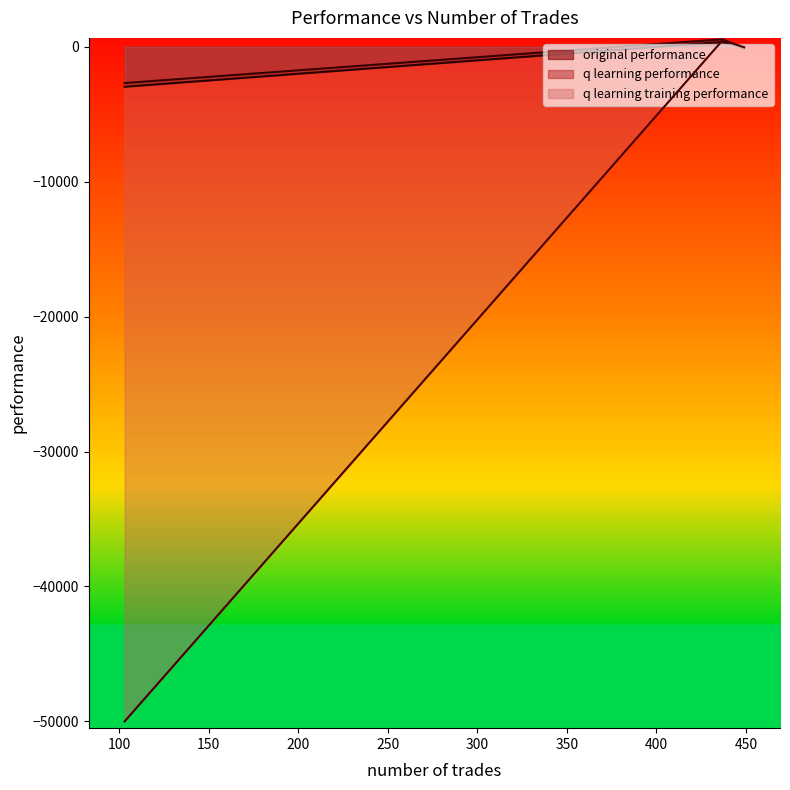

At which label does q learning training performance reach its peak?

437